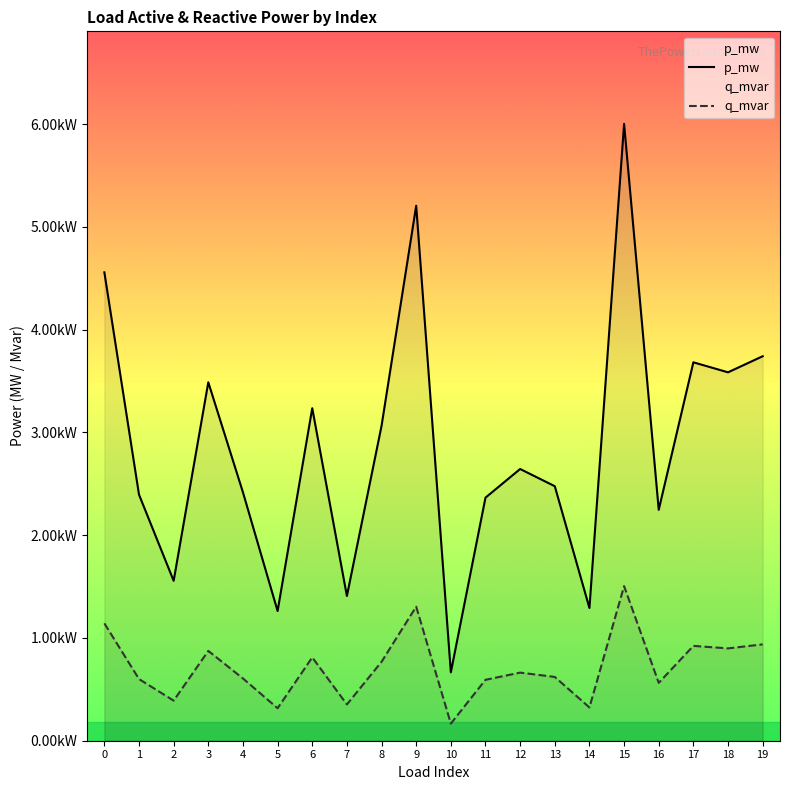

Which series has the largest total across all categories?

p_mw